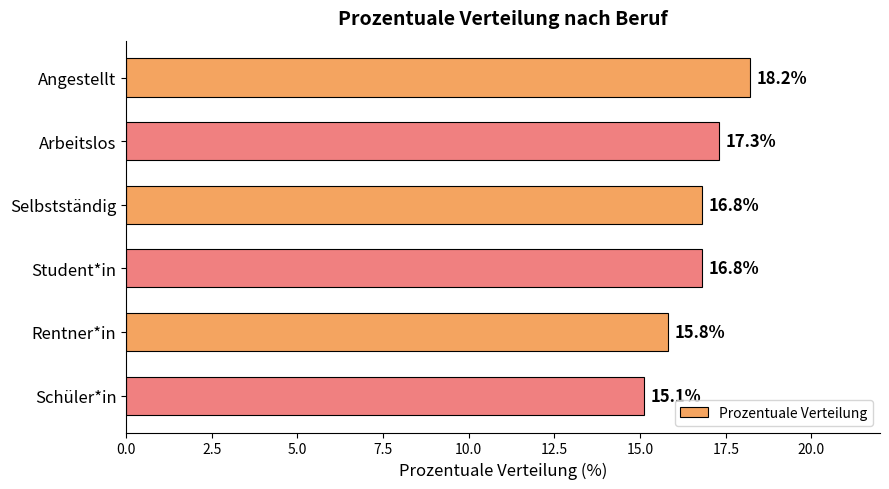

What is the label of the 6th bar from the top?

Schüler*in